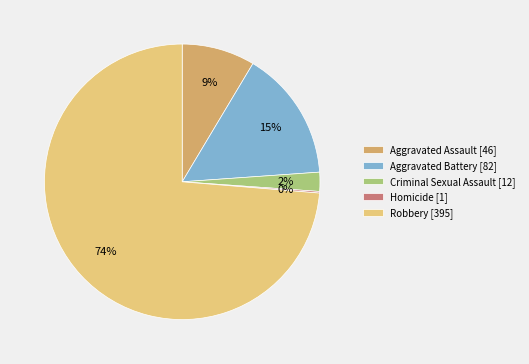

The Aggravated Assault [46] slice represents 9% of the pie. True or false?

True